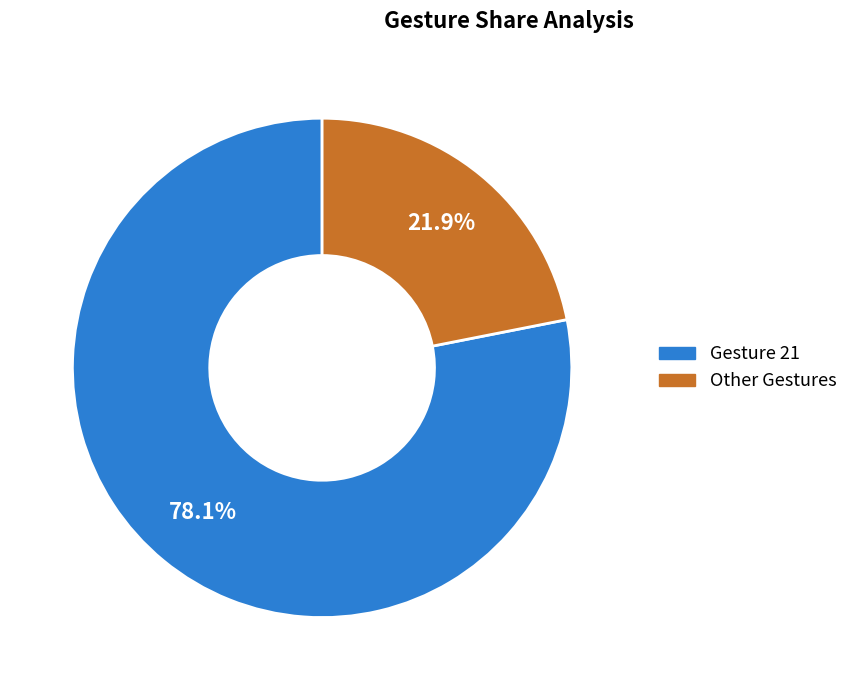

Approximately how many times larger is the value at Other Gestures compared to Gesture 21?

0.3